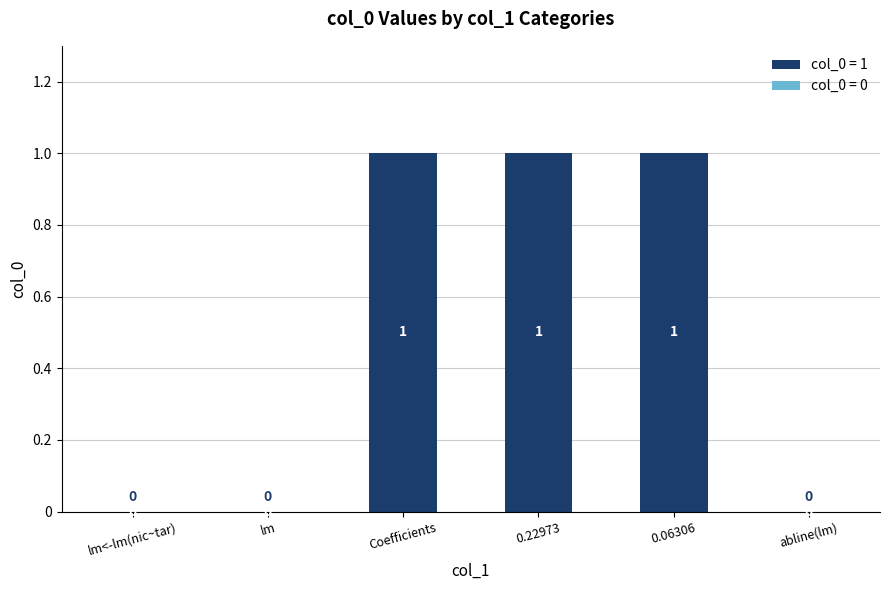

True or false: the data shows 1 at 0.06306.

True